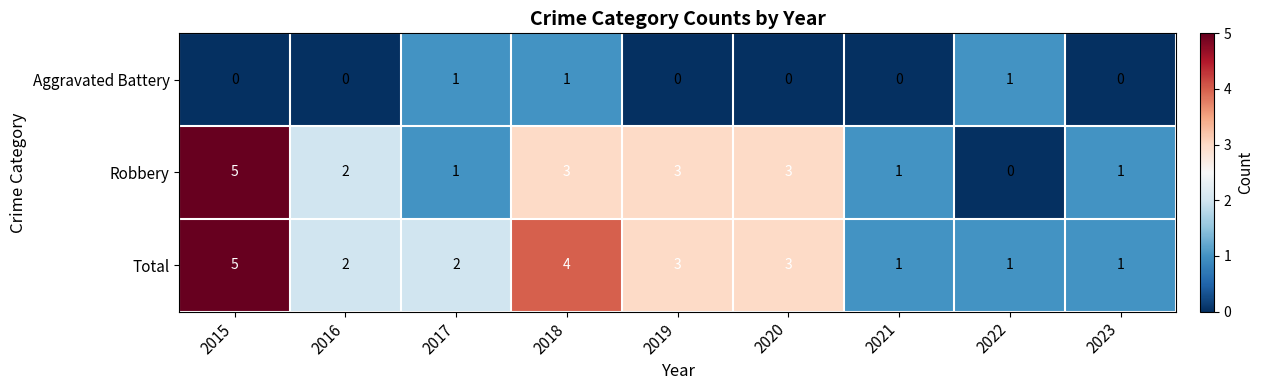

At which category does the chart reach its peak across all series?

2015